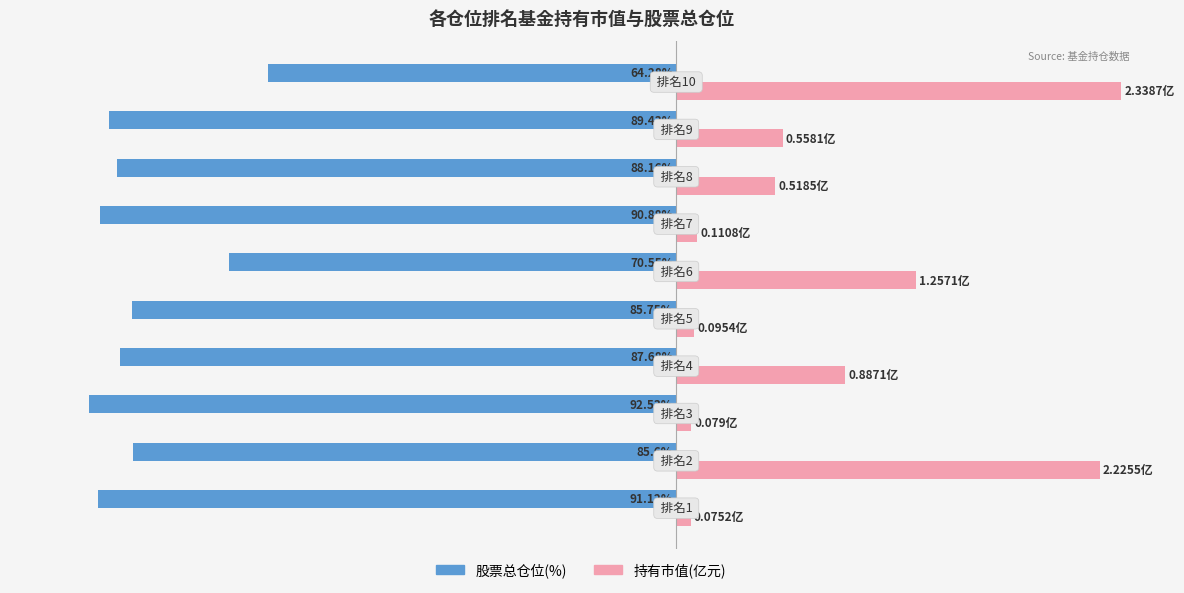

What are all the series names shown in the legend?

股票总仓位(%), 持有市值(亿元)